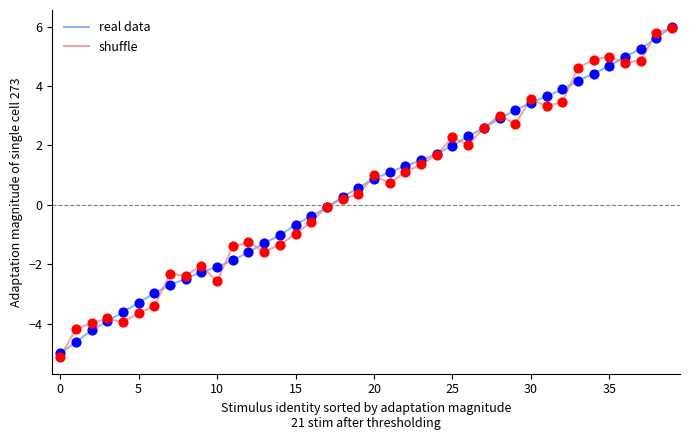

Which series has the largest range (max minus min)?

shuffle